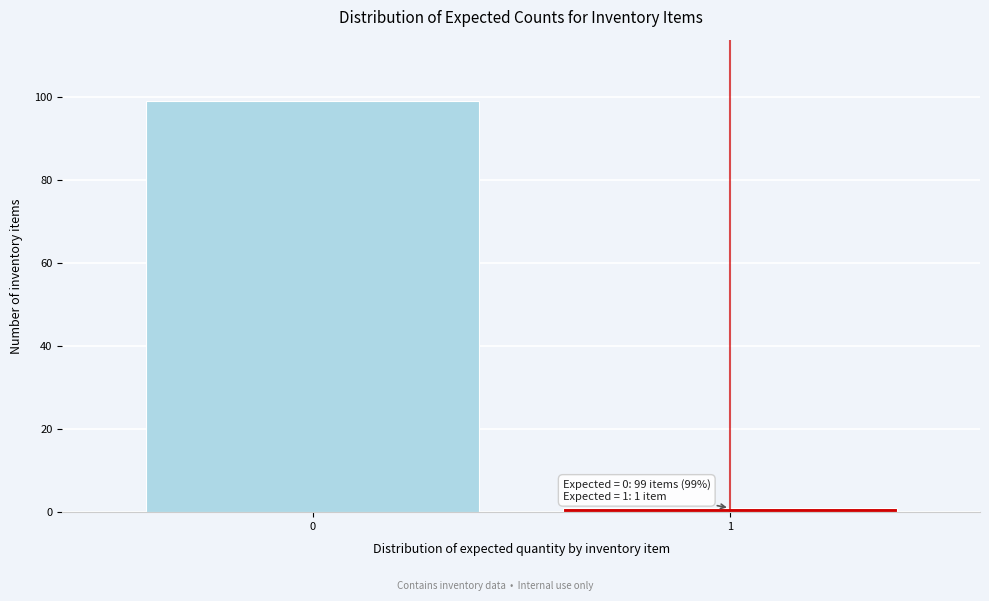

Reading right to left, extract all data points from this chart.

1=1	0=99